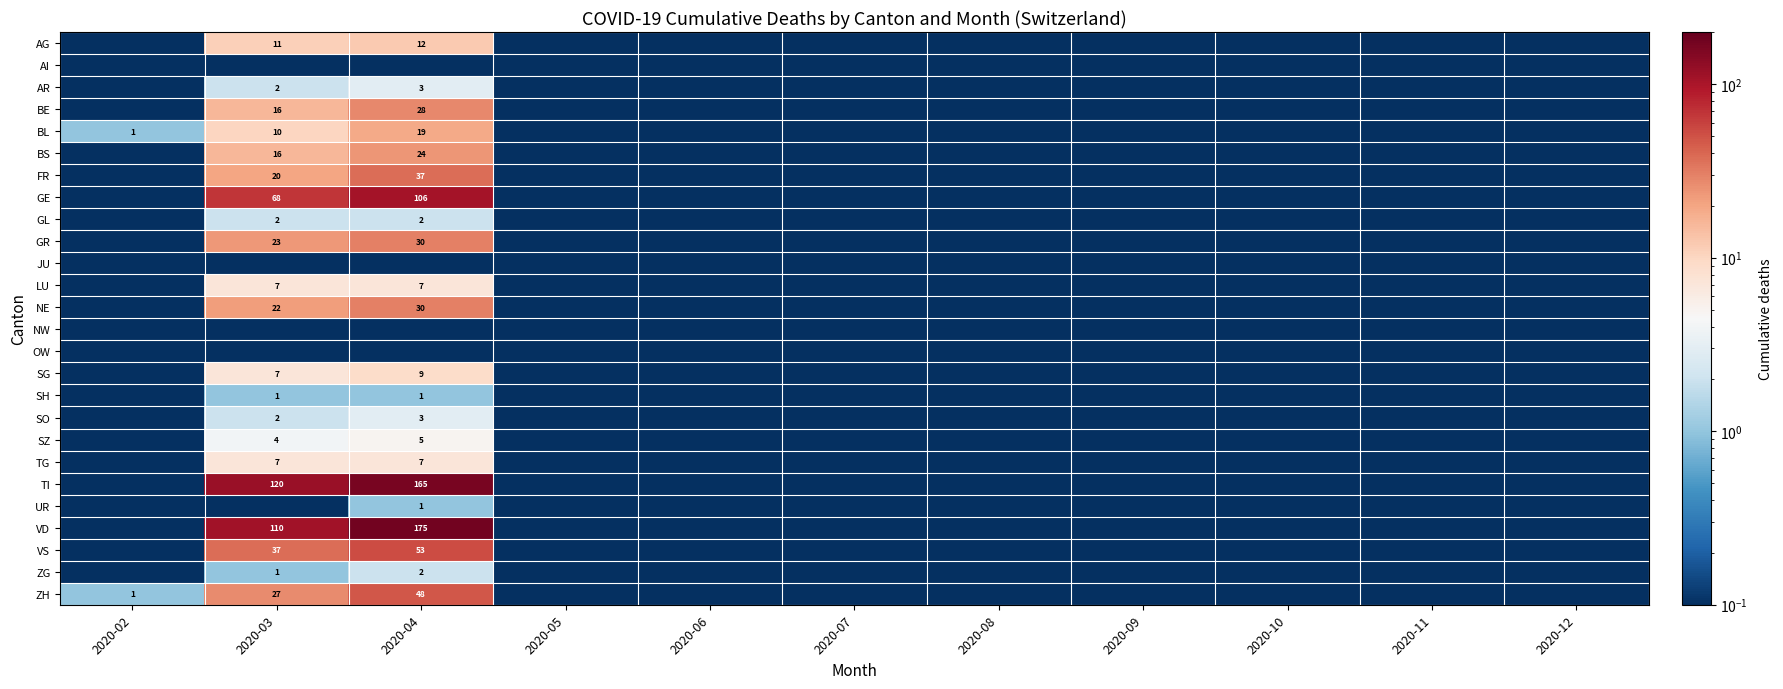

What is the smallest value displayed?

0.1